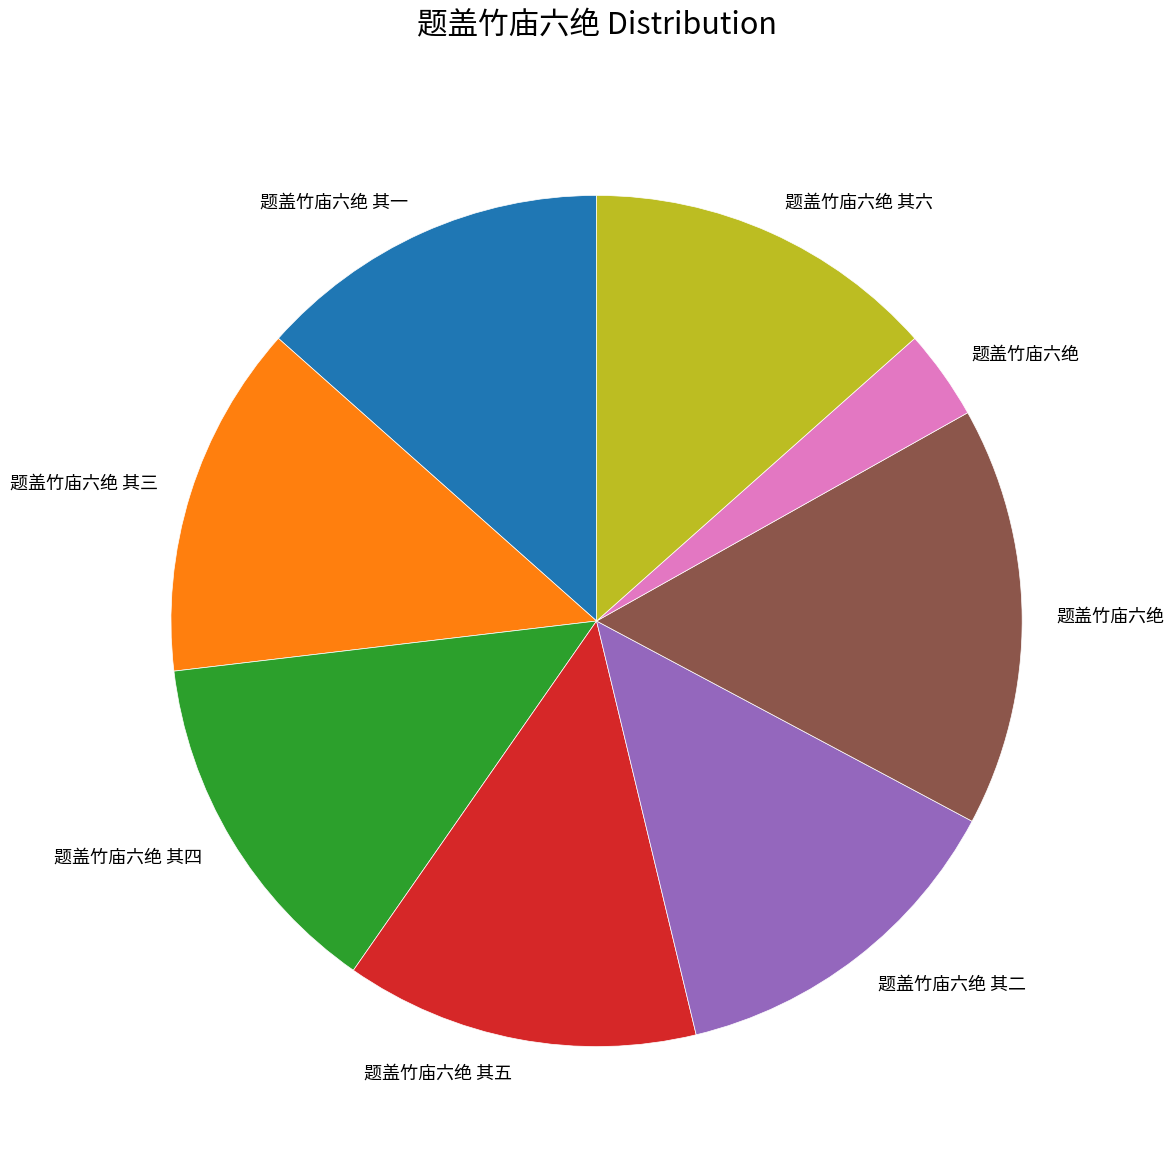

Is there any slice that represents more than half of the pie?

No